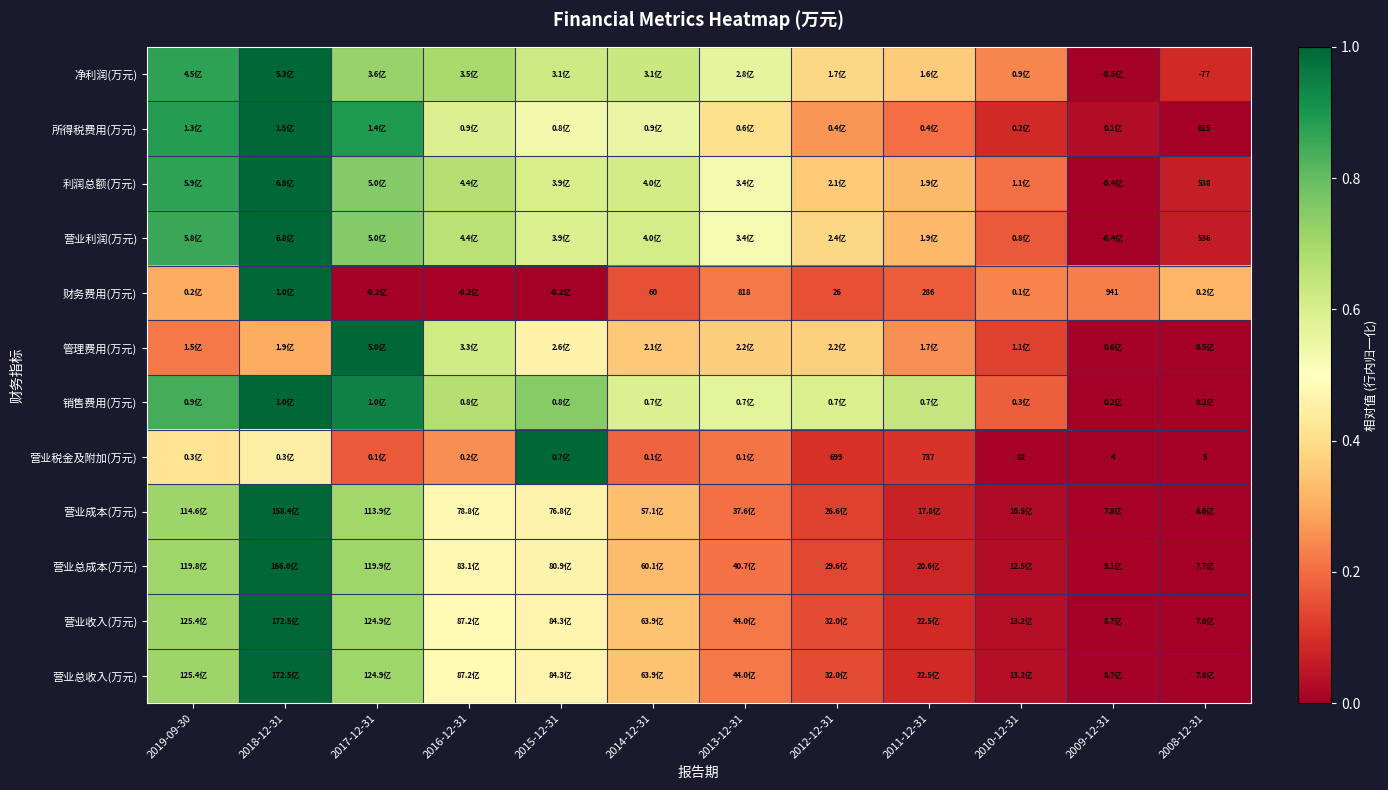

The value of 利润总额(万元) at 2018-12-31 is 0.4. True or false?

False